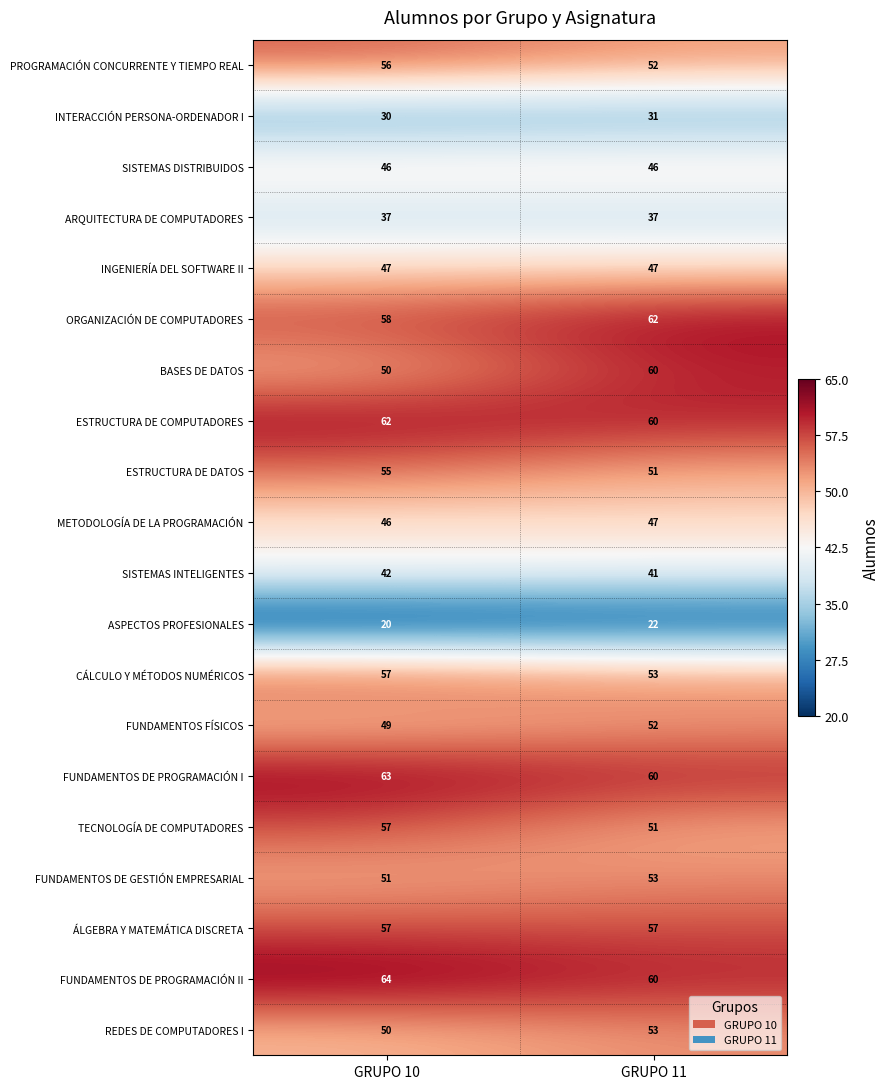

Which category has the lowest value in the FUNDAMENTOS DE PROGRAMACIÓN II series?

GRUPO 11